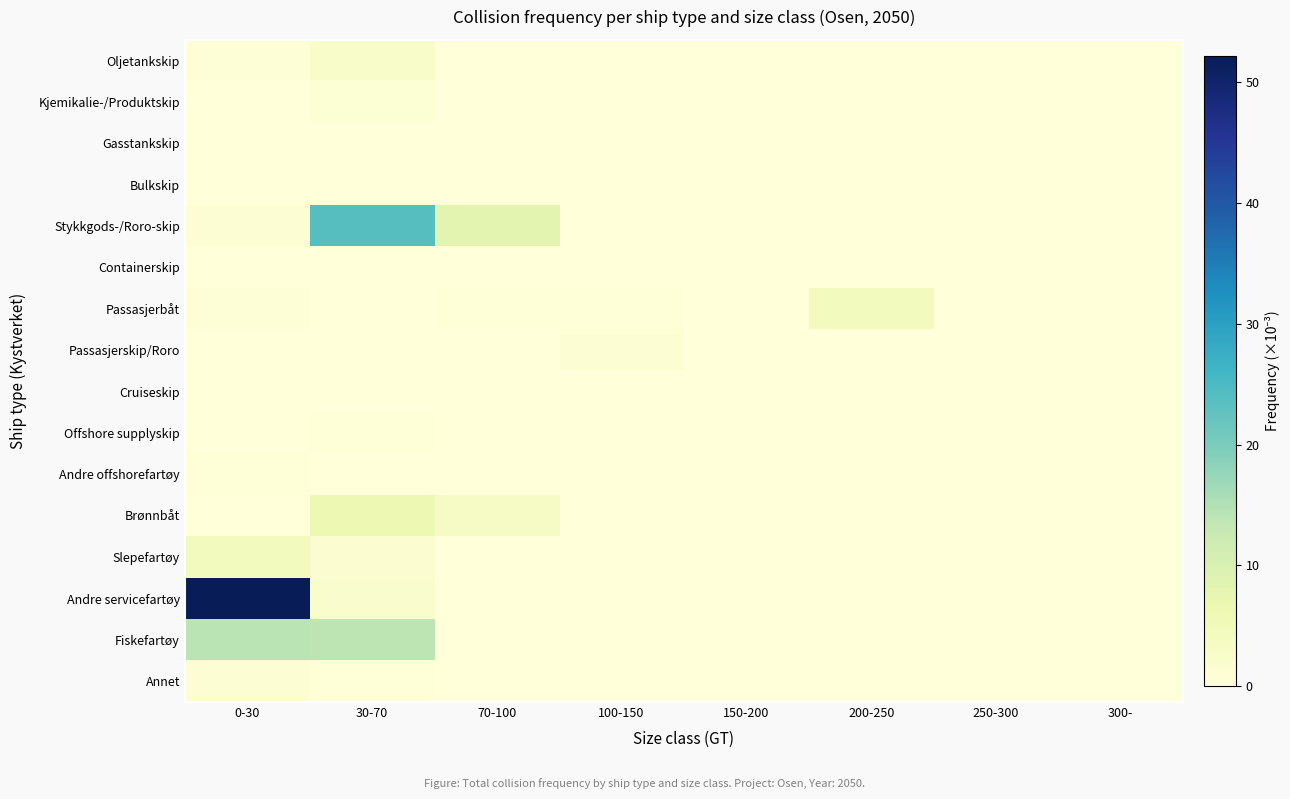

What is the total value across all series at 30-70?

52.1